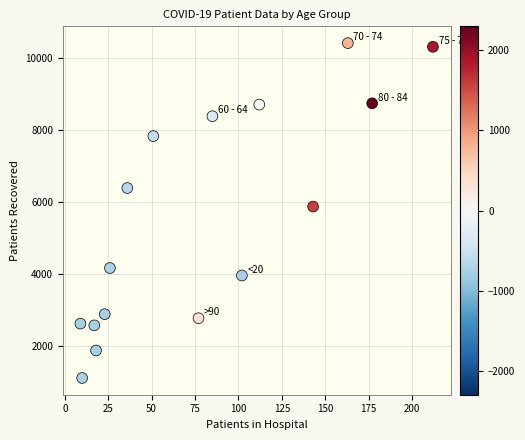

What is the range of X values (max minus min)?

203